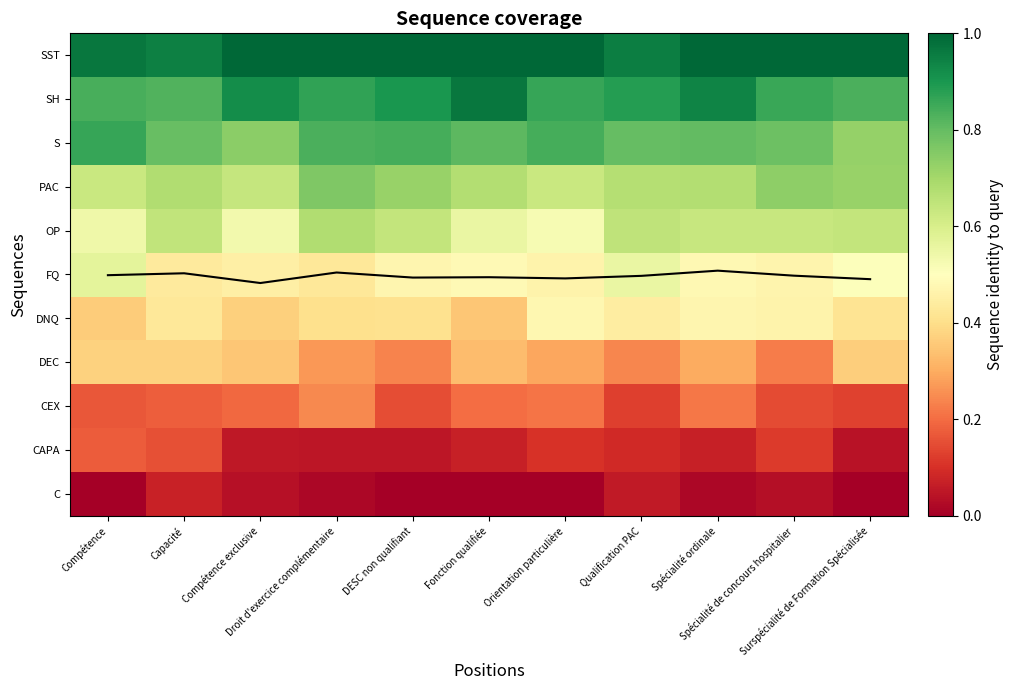

Count the CEX values in the range 0 to 1.

11